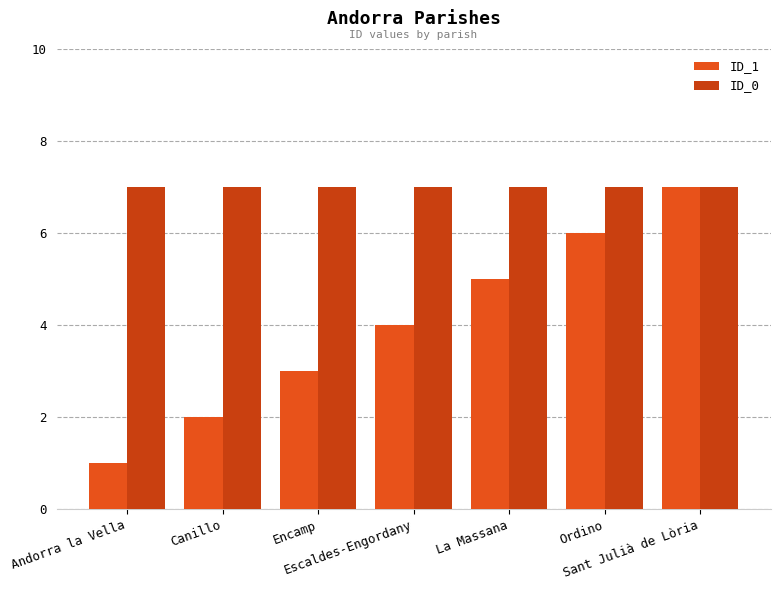

Which series changed the most between Escaldes-Engordany and Sant Julià de Lòria?

ID_1